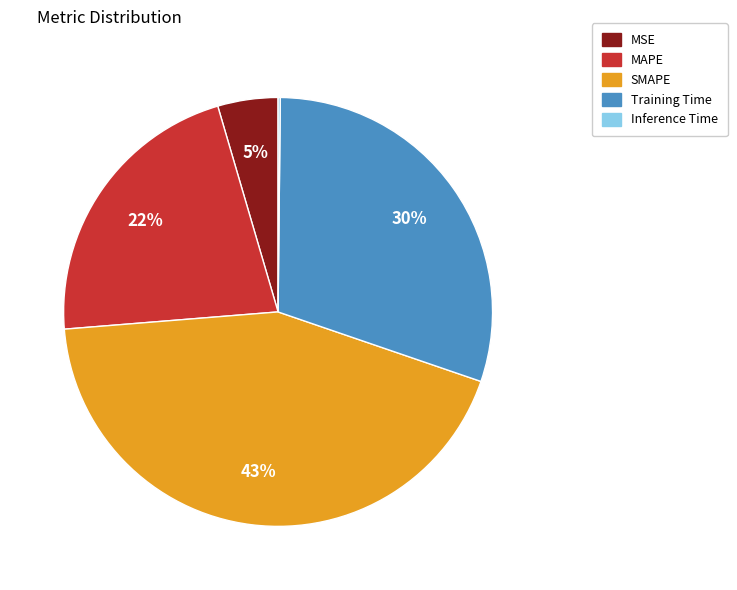

Is there a majority slice in this chart?

No